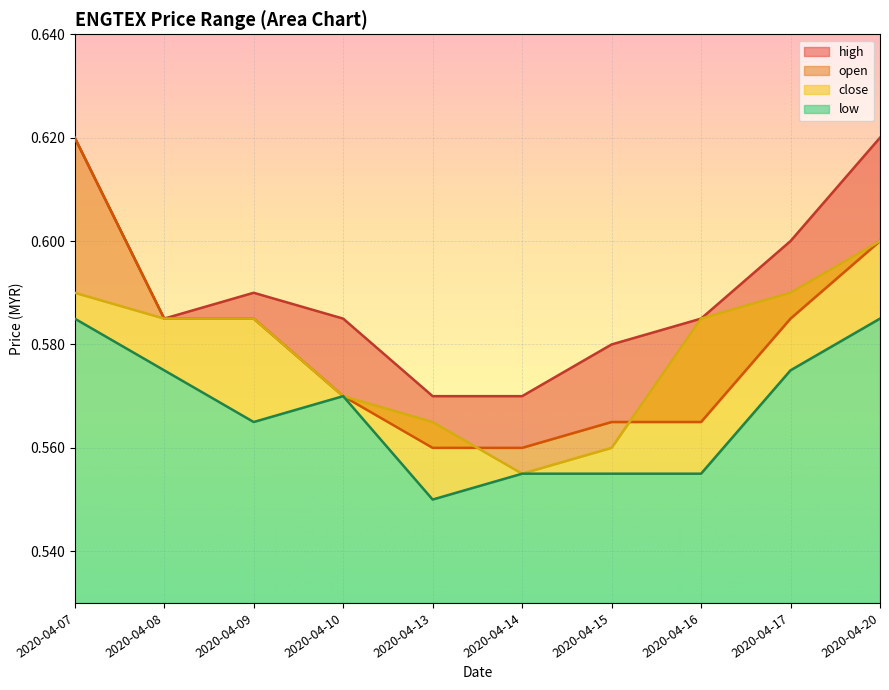

Reading left to right, list all the values displayed in this chart.

close: 2020-04-07=0.6	2020-04-08=0.6	2020-04-09=0.6	2020-04-10=0.6	2020-04-13=0.6	2020-04-14=0.6	2020-04-15=0.6	2020-04-16=0.6	2020-04-17=0.6	2020-04-20=0.6
open: 2020-04-07=0.6	2020-04-08=0.6	2020-04-09=0.6	2020-04-10=0.6	2020-04-13=0.6	2020-04-14=0.6	2020-04-15=0.6	2020-04-16=0.6	2020-04-17=0.6	2020-04-20=0.6
high: 2020-04-07=0.6	2020-04-08=0.6	2020-04-09=0.6	2020-04-10=0.6	2020-04-13=0.6	2020-04-14=0.6	2020-04-15=0.6	2020-04-16=0.6	2020-04-17=0.6	2020-04-20=0.6
low: 2020-04-07=0.6	2020-04-08=0.6	2020-04-09=0.6	2020-04-10=0.6	2020-04-13=0.6	2020-04-14=0.6	2020-04-15=0.6	2020-04-16=0.6	2020-04-17=0.6	2020-04-20=0.6